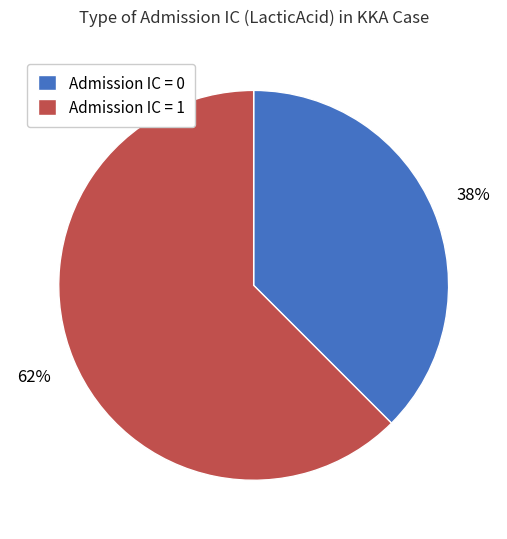

Do Admission IC = 1 and Admission IC = 0 together represent more than half of the pie?

Yes